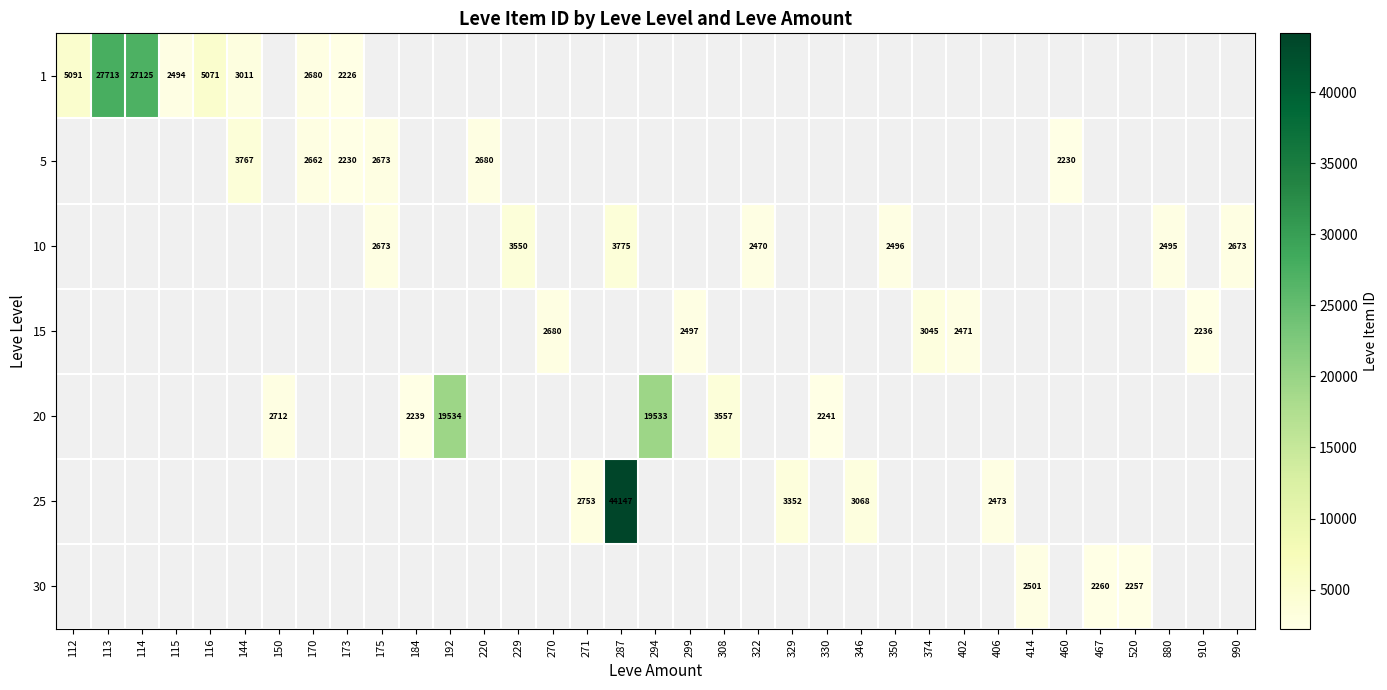

At how many categories does at least one series exceed 35802?

1